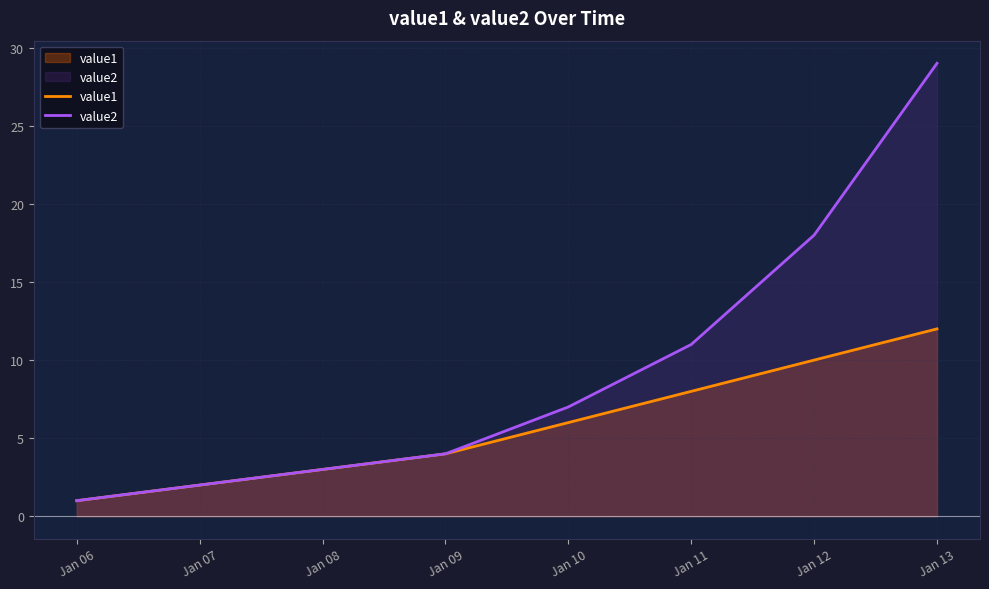

At which category is the sum across all series the highest?

Jan 13